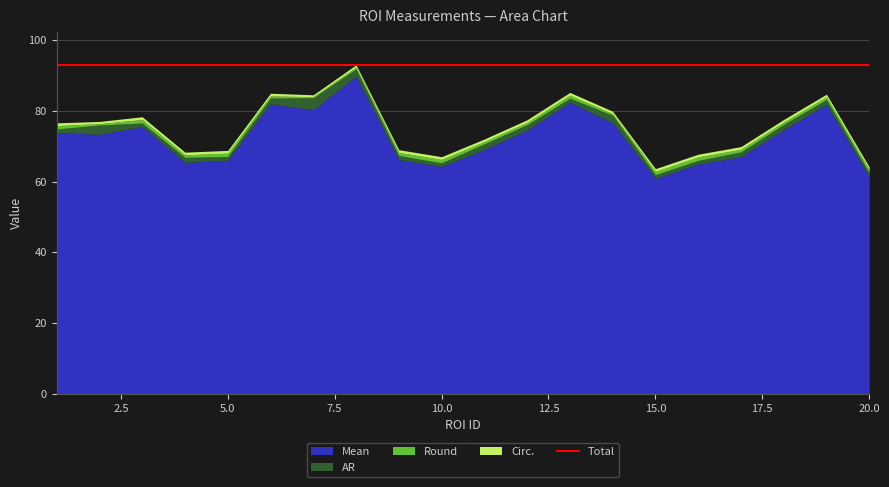

At which category does Round reach its first local valley?

2